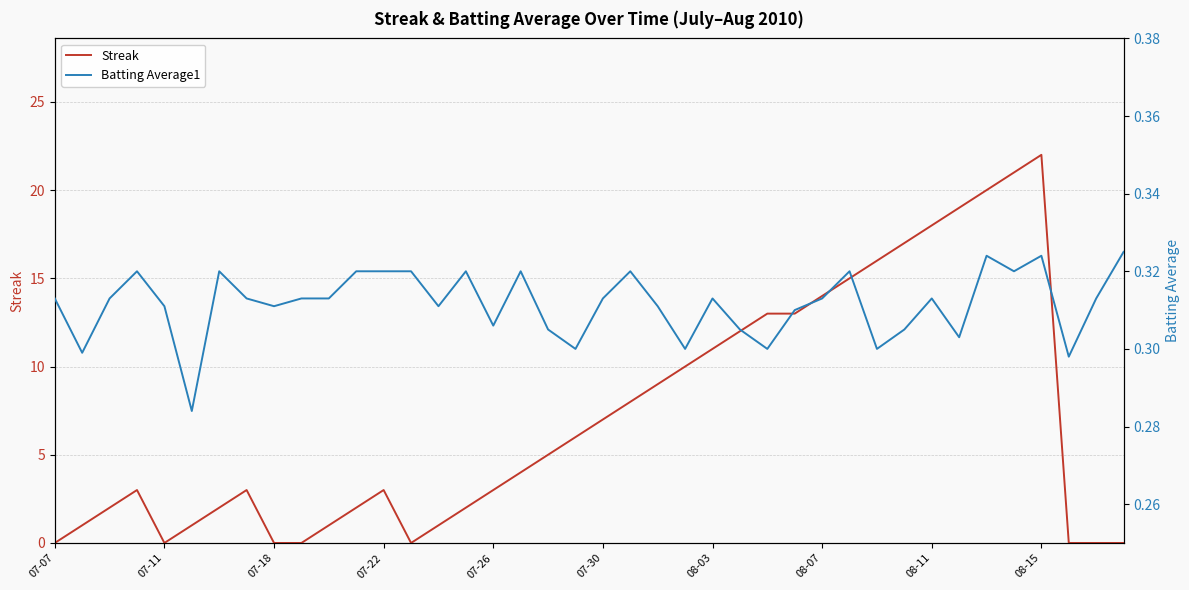

Reading left to right, extract all data points from this chart.

Streak: 0.0	1.0	2.0	3.0	0.0	1.0	2.0	3.0	0.0	0.0	1.0	2.0	3.0	0.0	1.0	2.0	3.0	4.0	5.0	6.0	7.0	8.0	9.0	10.0	11.0	12.0	13.0	13.0	14.0	15.0	16.0	17.0	18.0	19.0	20.0	21.0	22.0	0.0	0.0	0.0
Batting Average1: 0.3	0.3	0.3	0.3	0.3	0.3	0.3	0.3	0.3	0.3	0.3	0.3	0.3	0.3	0.3	0.3	0.3	0.3	0.3	0.3	0.3	0.3	0.3	0.3	0.3	0.3	0.3	0.3	0.3	0.3	0.3	0.3	0.3	0.3	0.3	0.3	0.3	0.3	0.3	0.3